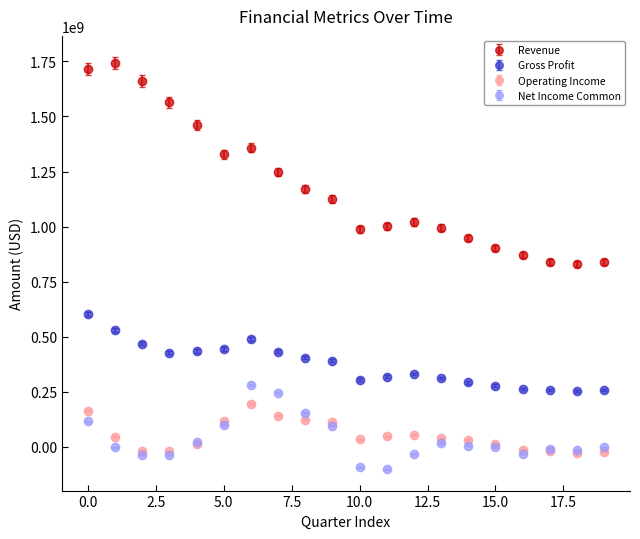

What are all the series names shown in the legend?

Revenue, Gross Profit, Operating Income, Net Income Common